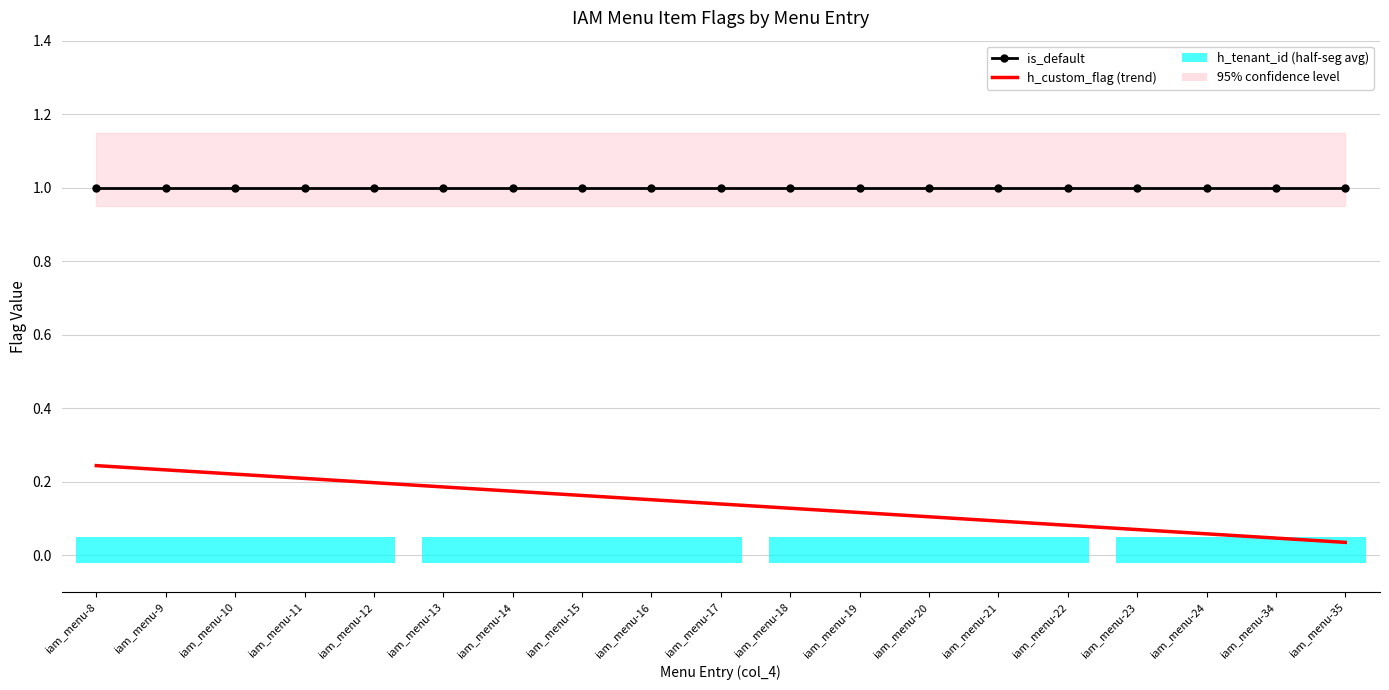

The is_default series shows 1.0 at iam_menu-13. True or false?

True